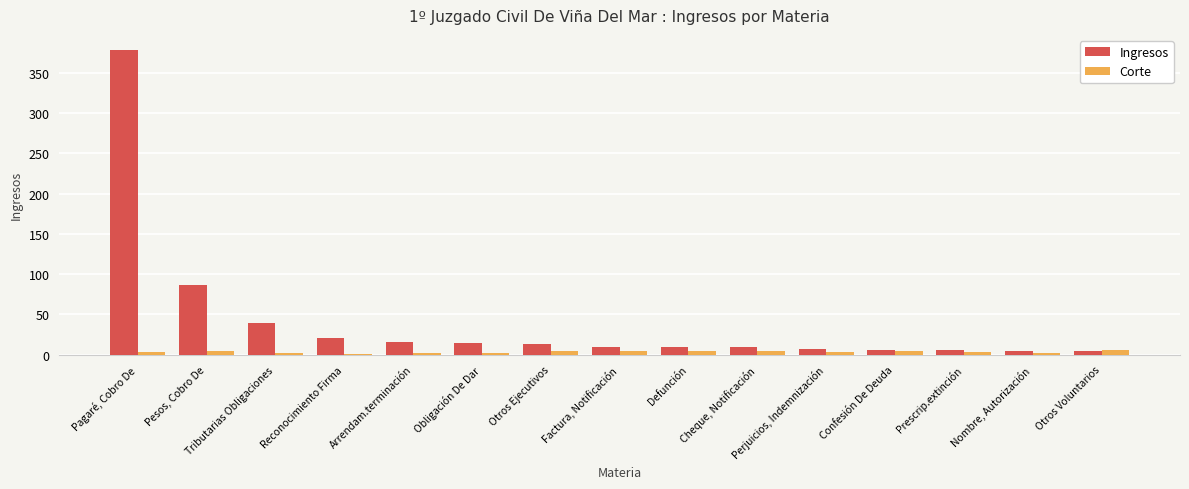

What is the average value of the Ingresos series?

42